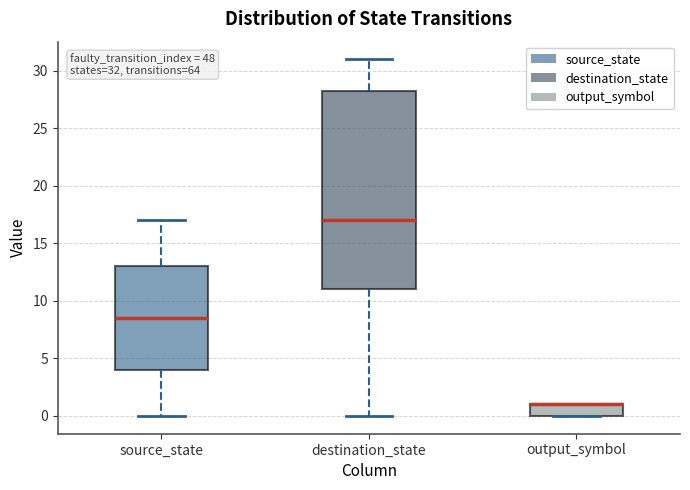

Comparing the boxes themselves (not the whiskers), which one is the tallest?

destination_state